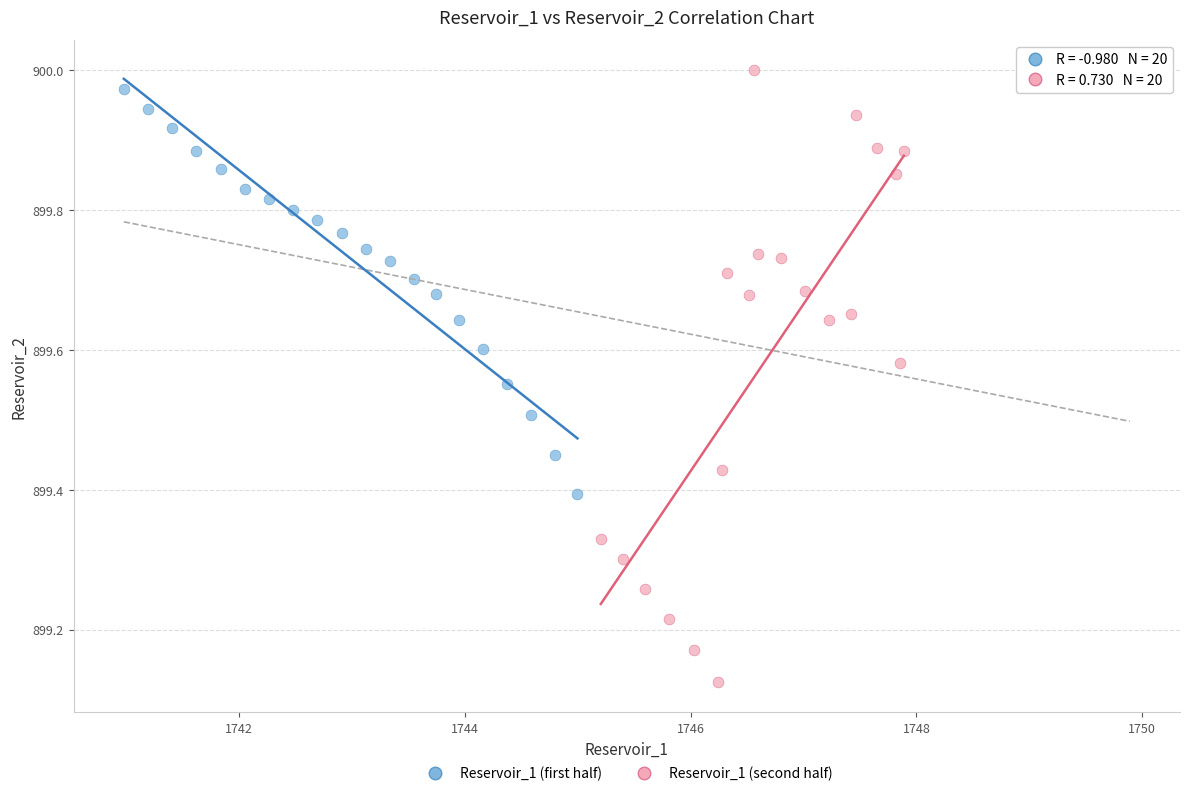

Which series contains the highest Y value?

Reservoir_1 (second half)